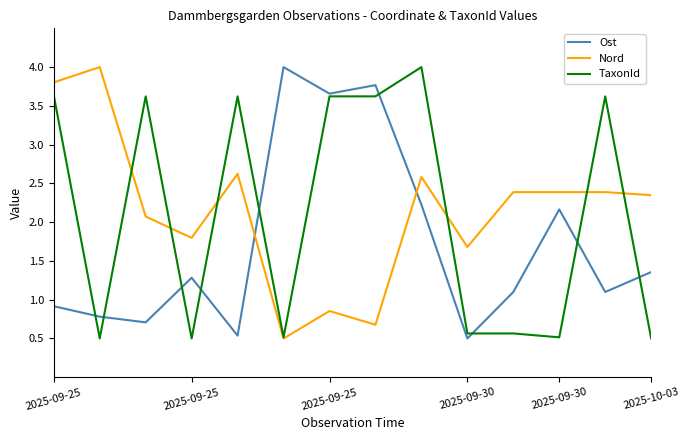

What is the maximum value for Ost?

4.0